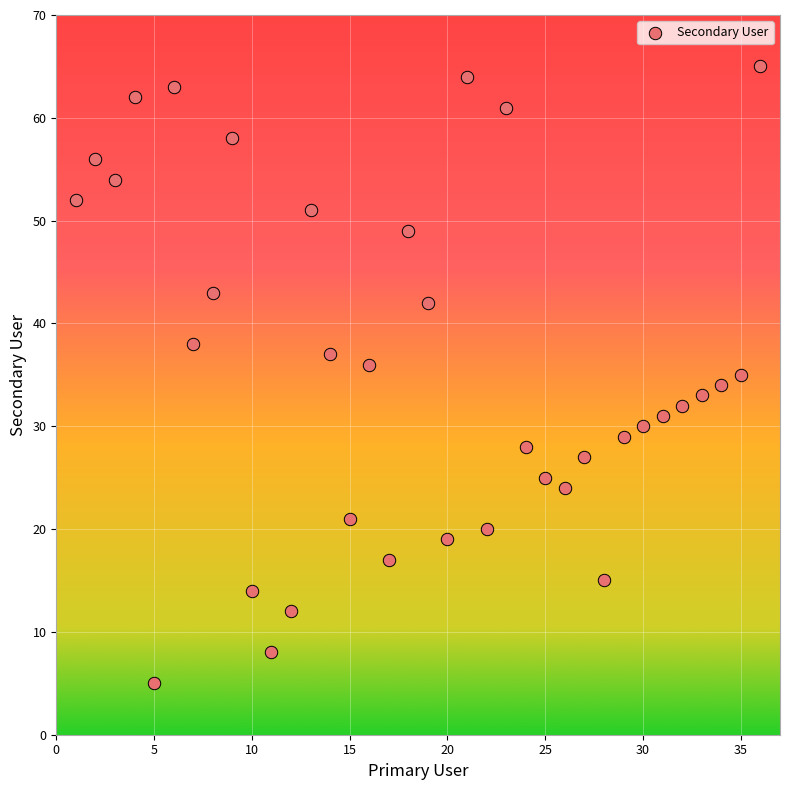

What is the range of Y values (max minus min)?

60